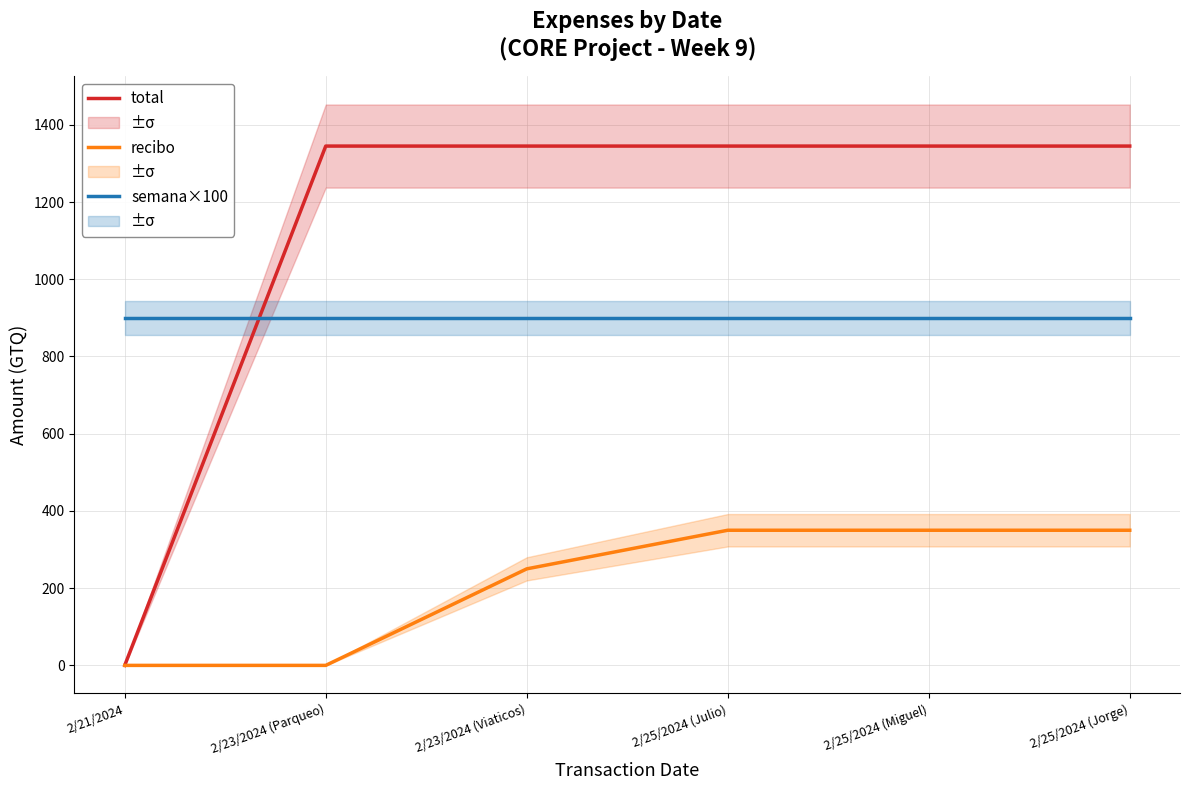

The value of semana×100 at 2/21/2024 is 900. True or false?

True